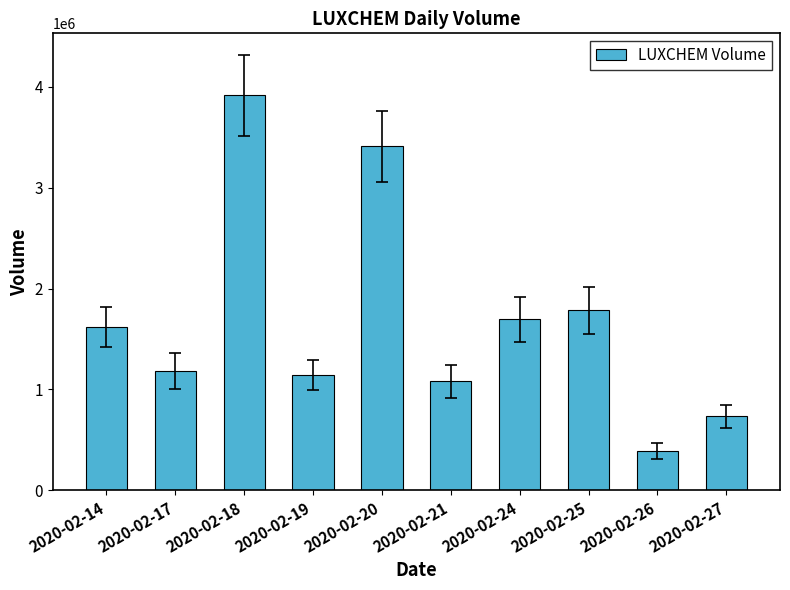

The chart shows a value of 3409300 at 2020-02-20. True or false?

True